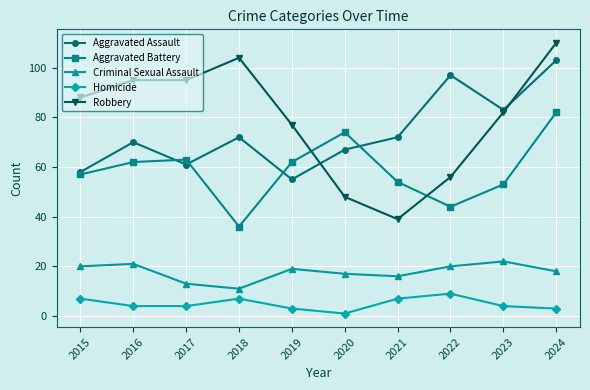

Which label corresponds to the smallest value in the chart?

2020